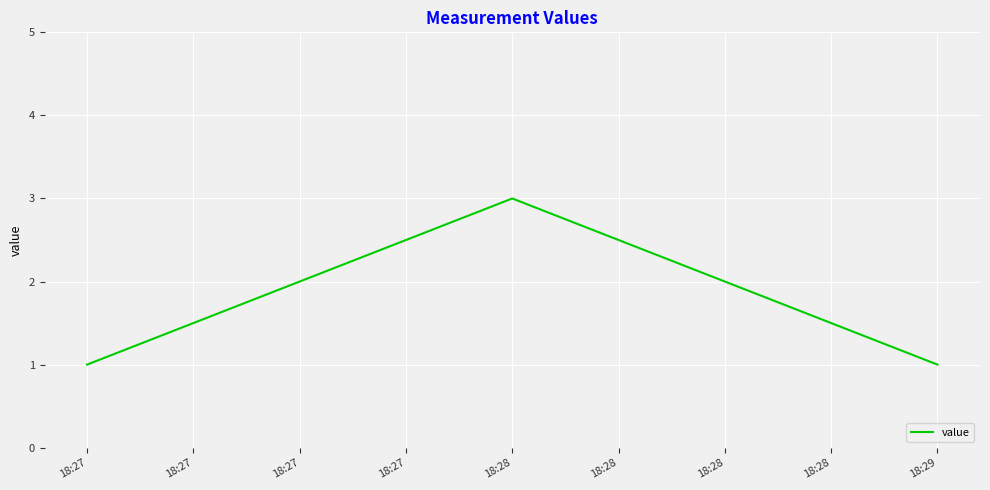

What is the greatest value displayed?

3